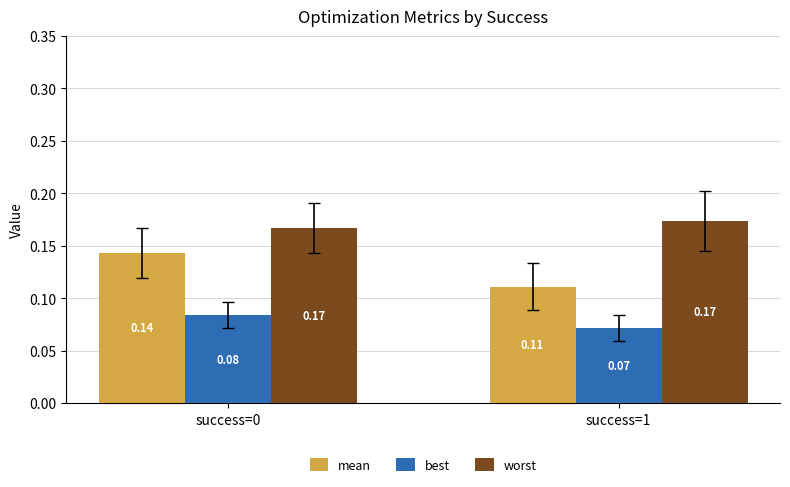

Which series has the largest total across all categories?

worst